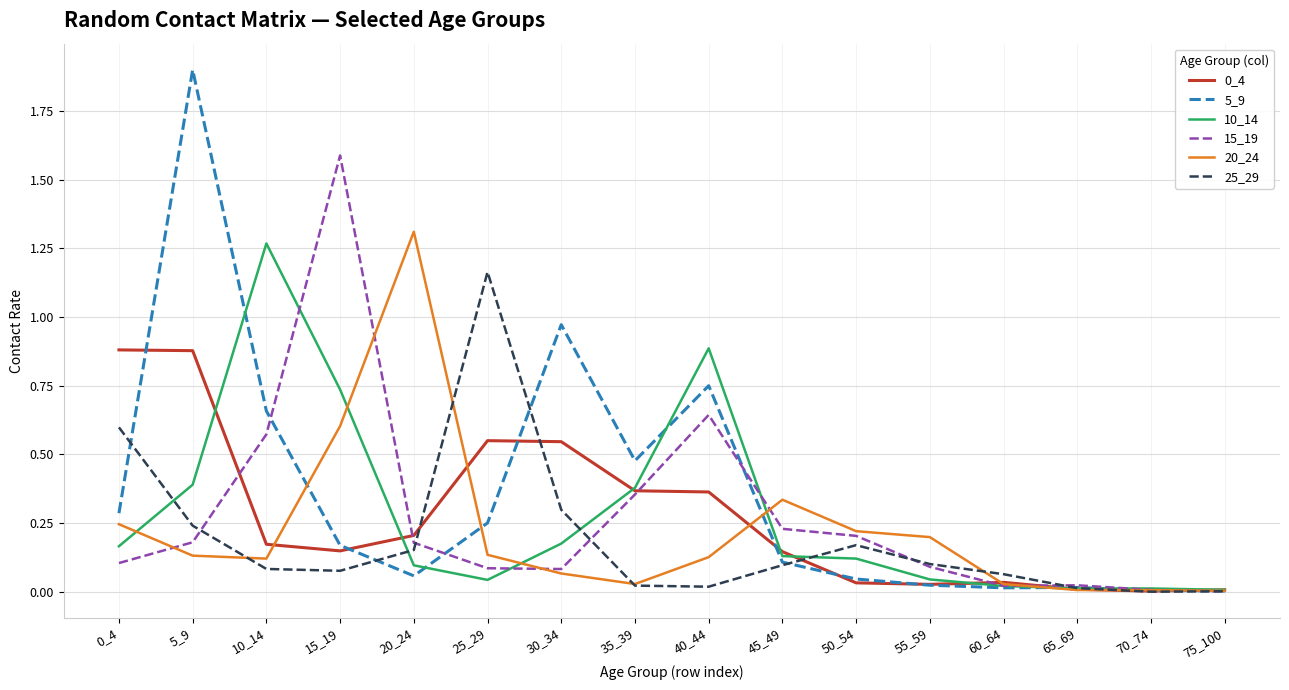

Is the value of 25_29 at 50_54 greater than the value of 20_24 at 20_24?

No